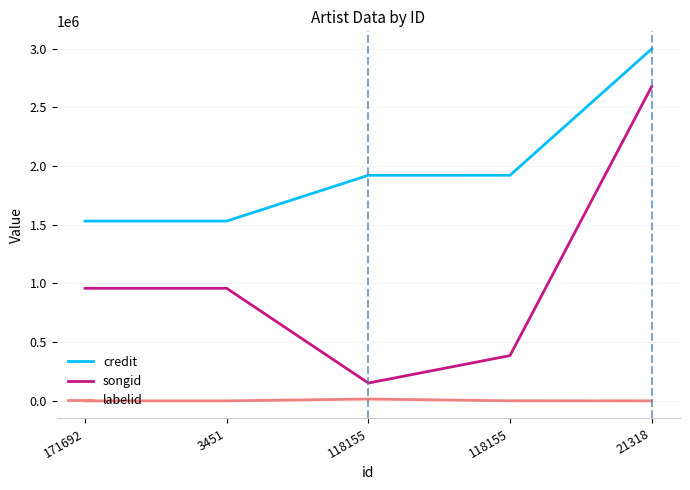

Where is credit nearest to the value 2264527?

118155